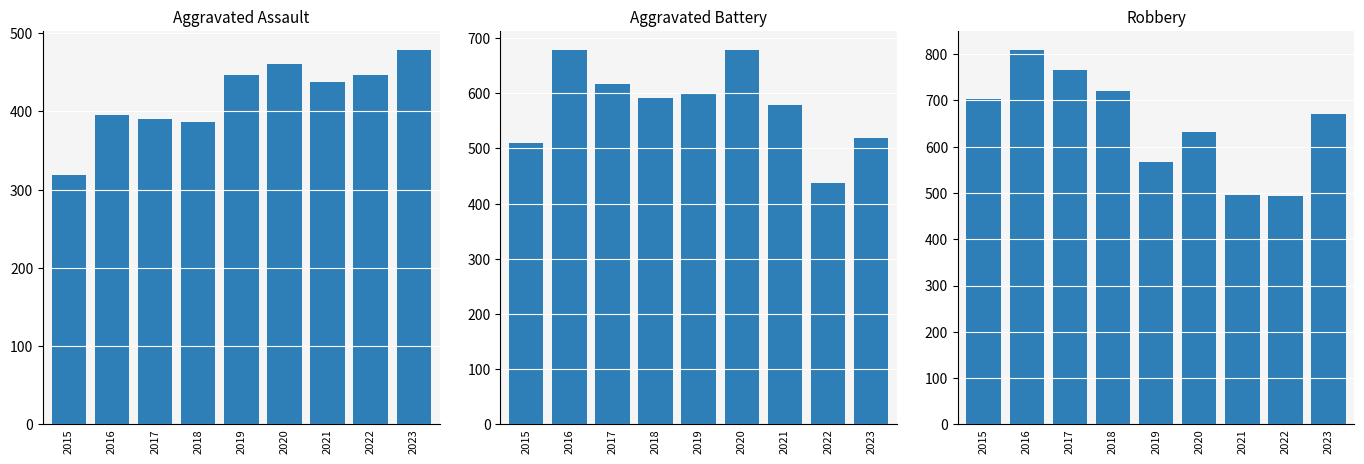

How many bars are there in each group?

3